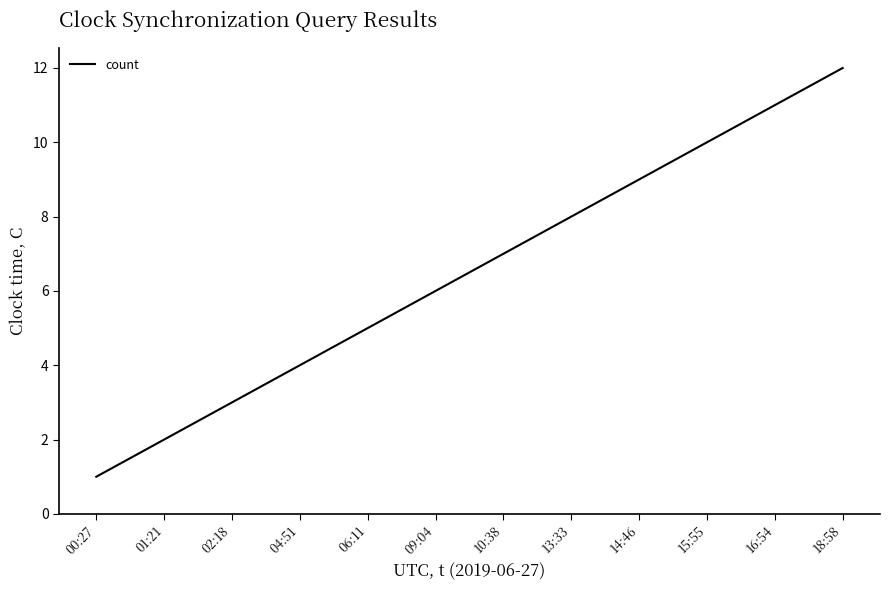

What is the change in value from 01:21 to 04:51?

+2